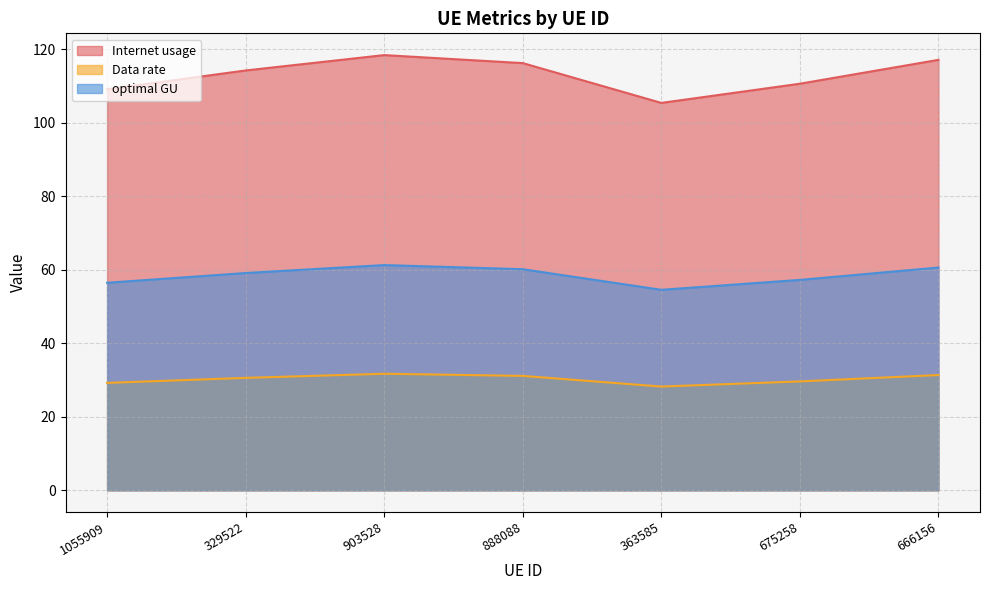

Which category has the lowest value across all series?

363585